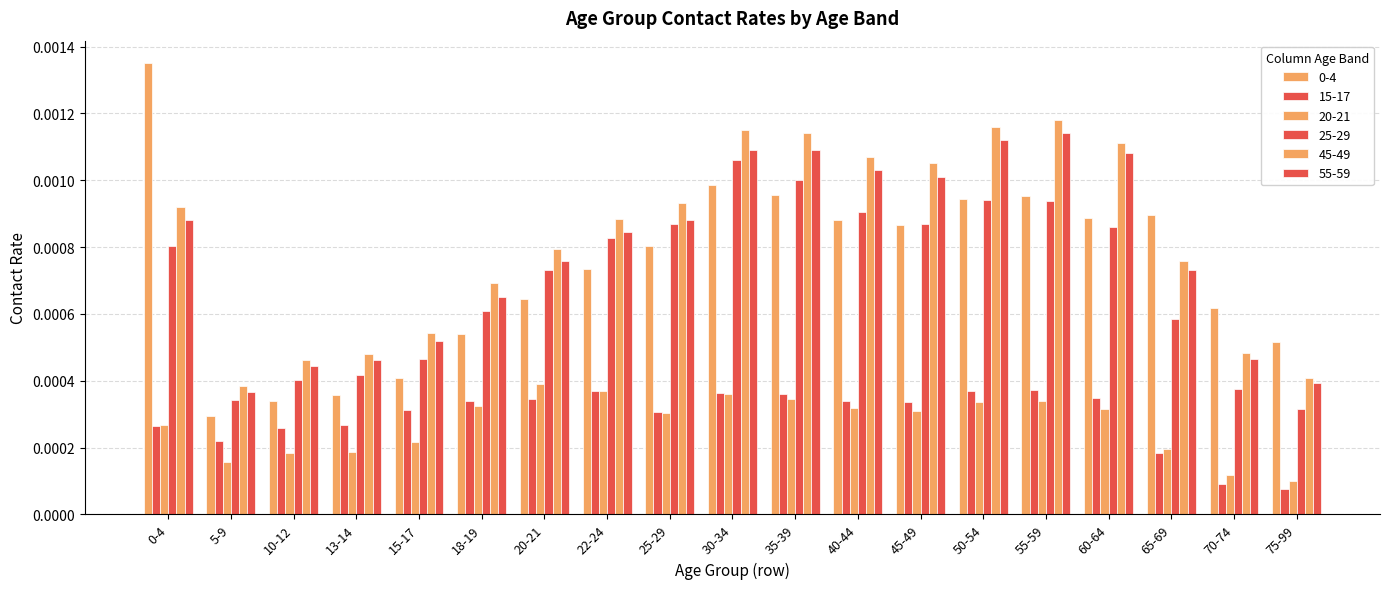

The value of 45-49 at 35-39 is 0.0. True or false?

False